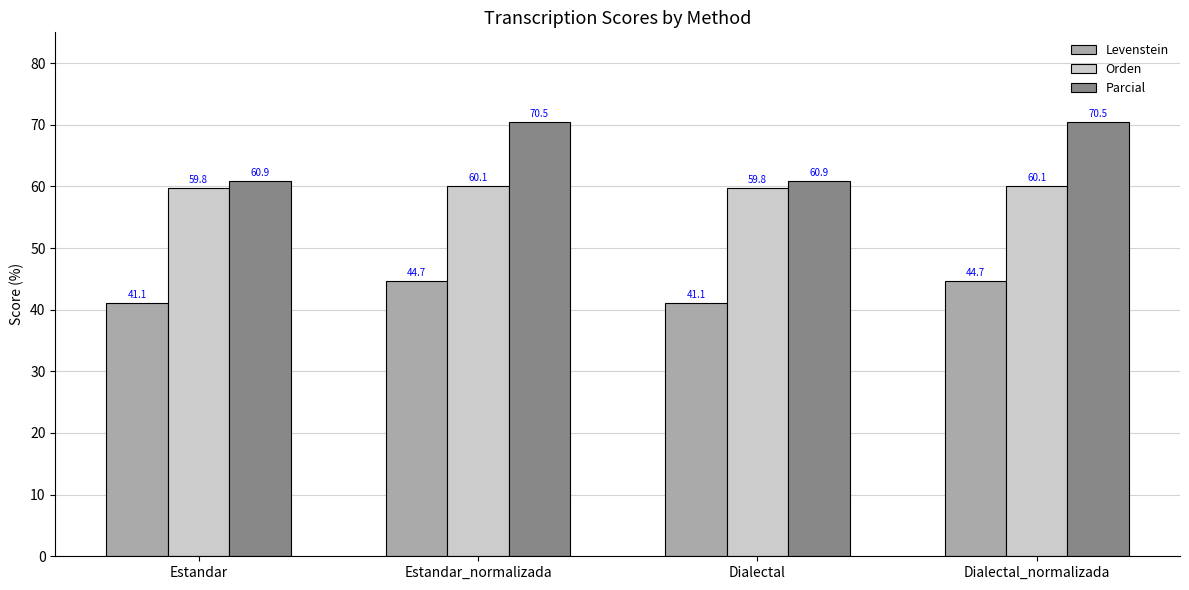

Between Estandar and Estandar_normalizada, which series saw the biggest shift?

Parcial